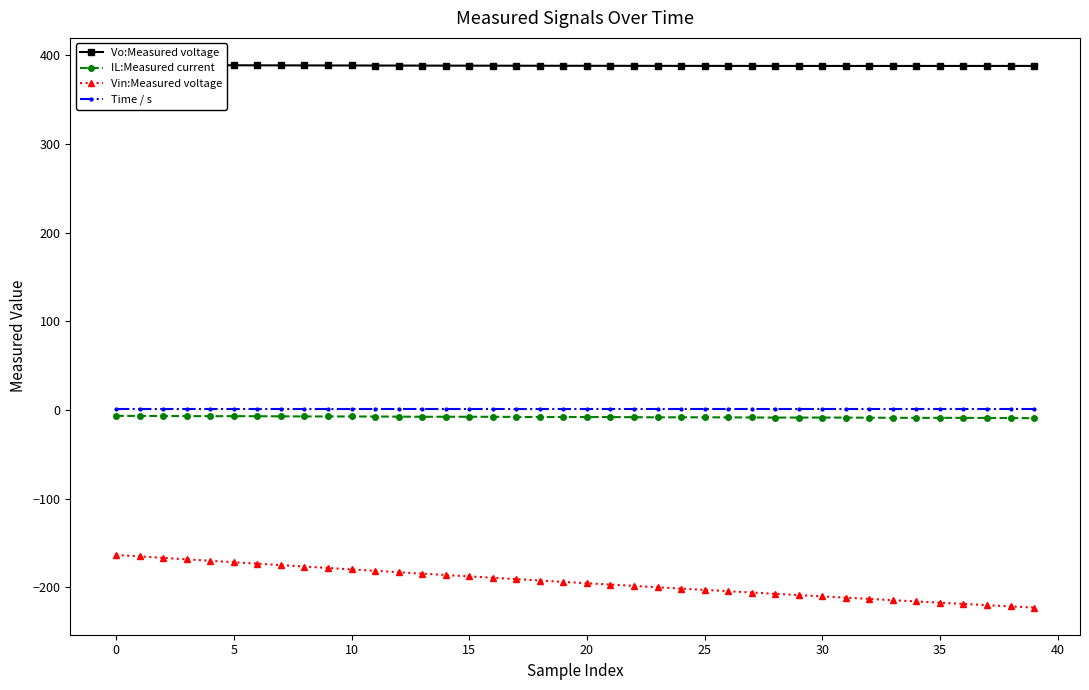

What is the lowest value of the Vin:Measured voltage series?

-222.7